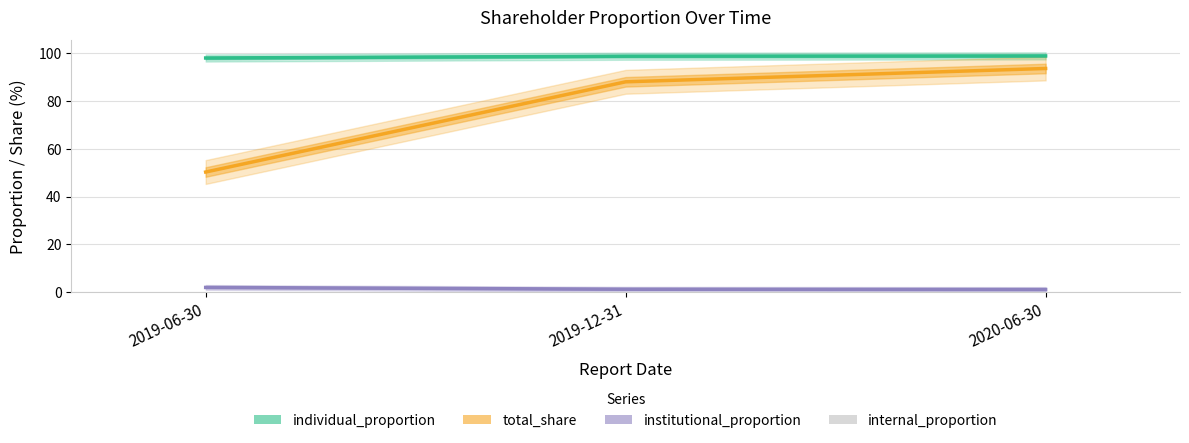

How many values in the total_share series are below 88?

1